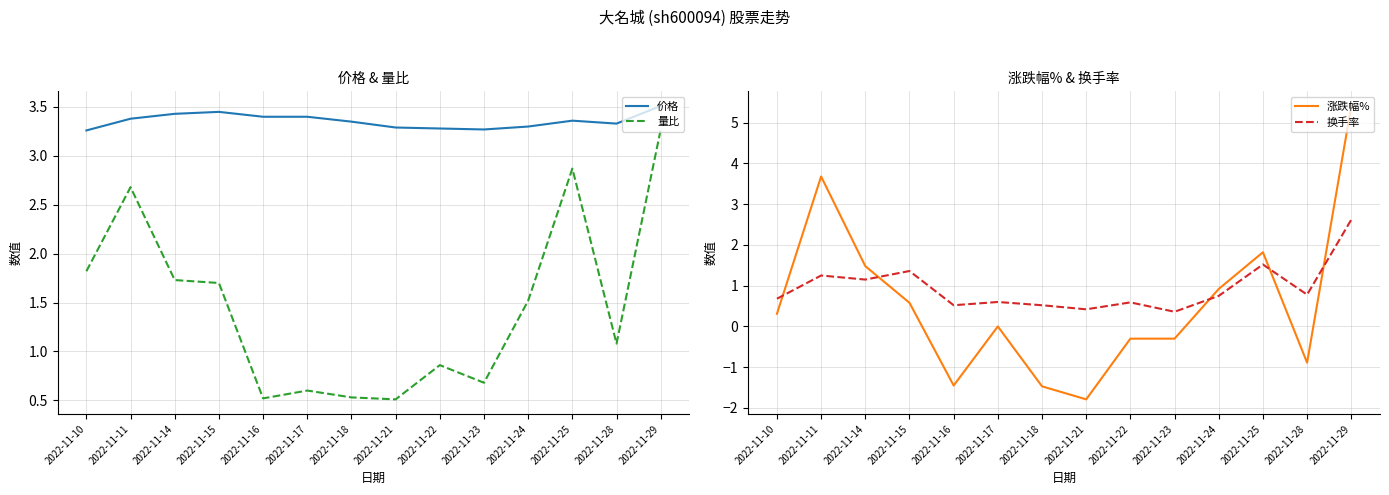

Between 2022-11-21 and 2022-11-23, which series saw the biggest shift?

涨跌幅%